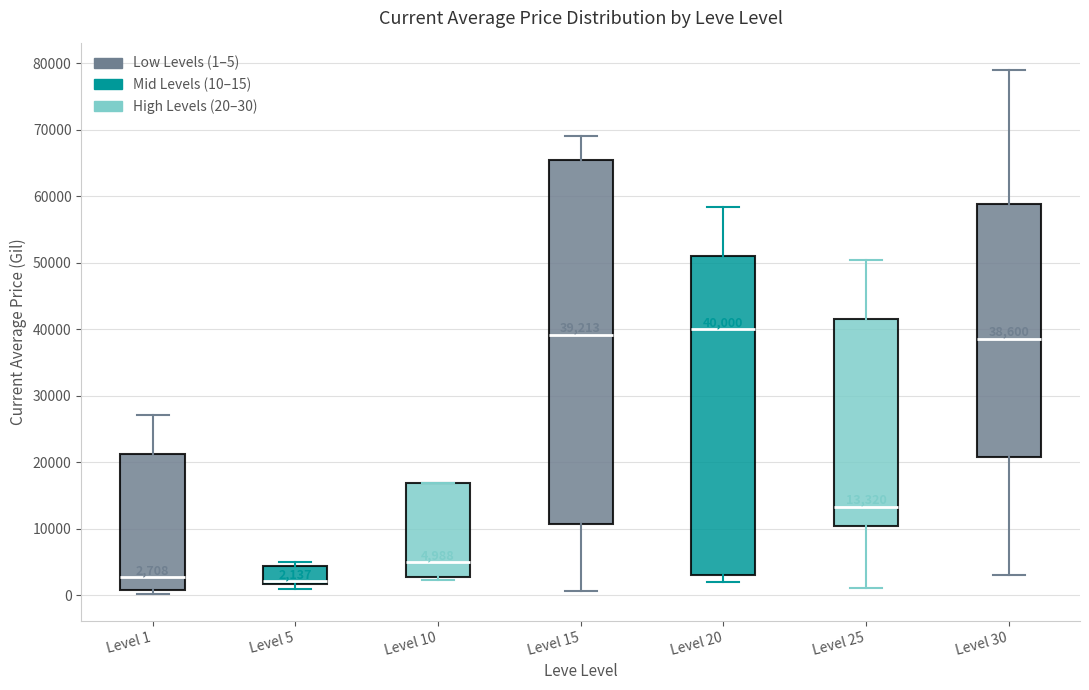

Comparing the boxes themselves (not the whiskers), which one is the tallest?

Level 15